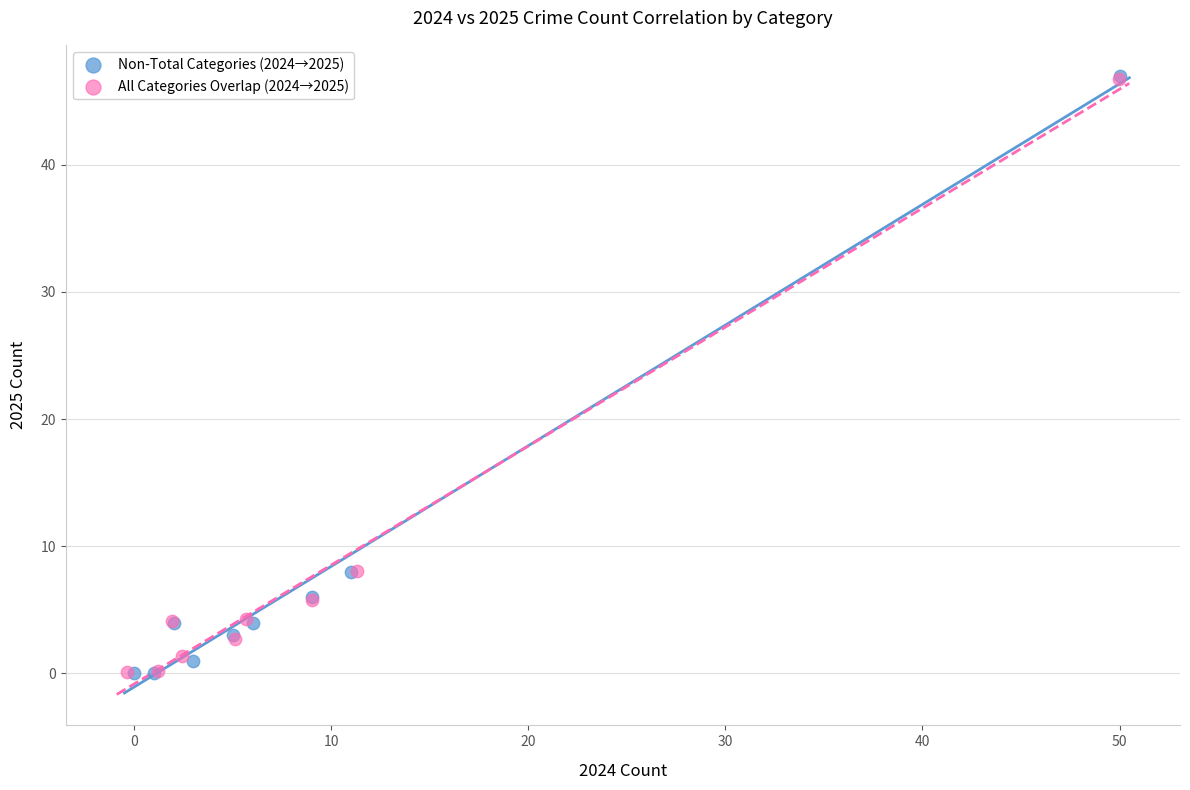

Which series has the widest spread of Y values?

Non-Total Categories (2024→2025)